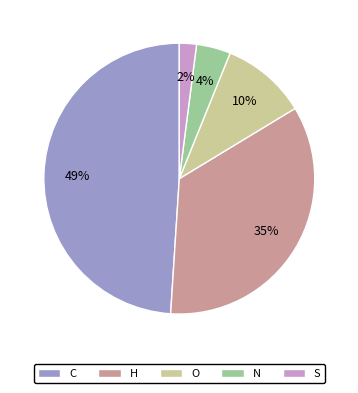

Is S the majority of the pie?

No